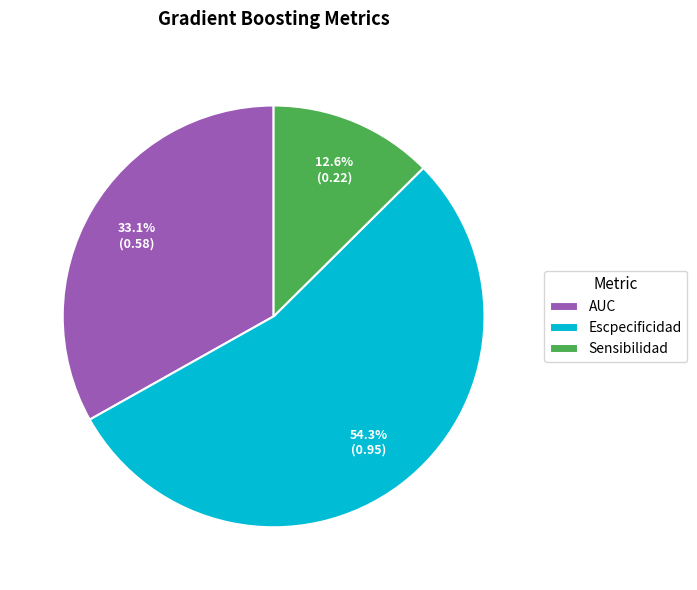

Is the sum of Escpecificidad and AUC greater than half?

Yes